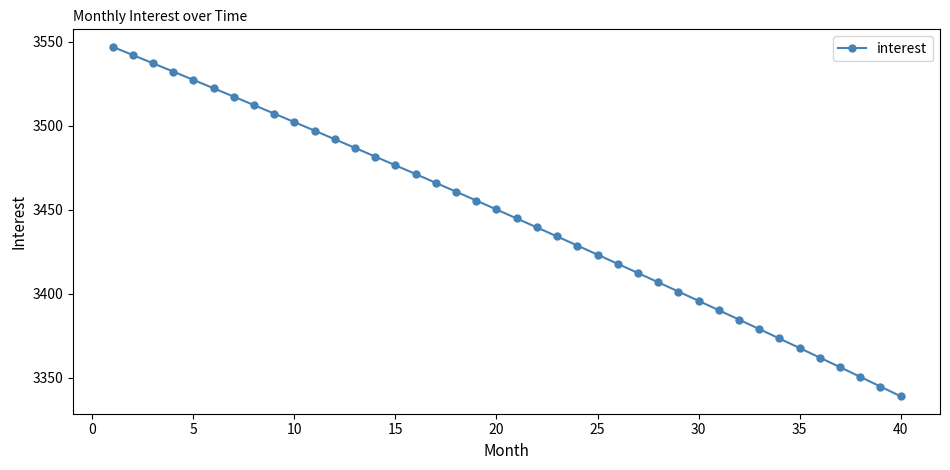

How many data points are above 3450?

20